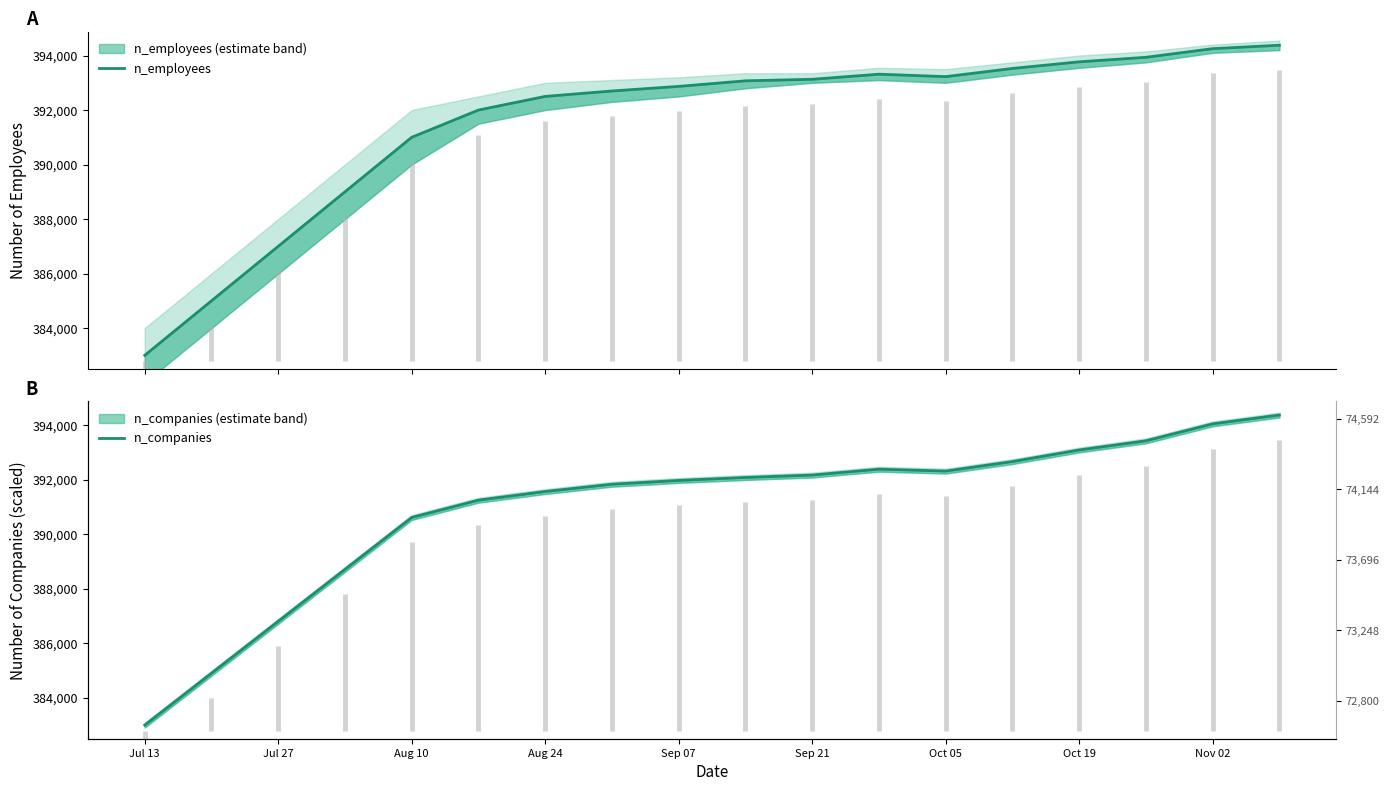

The value of n_employees at 11 is 527124.2. True or false?

False